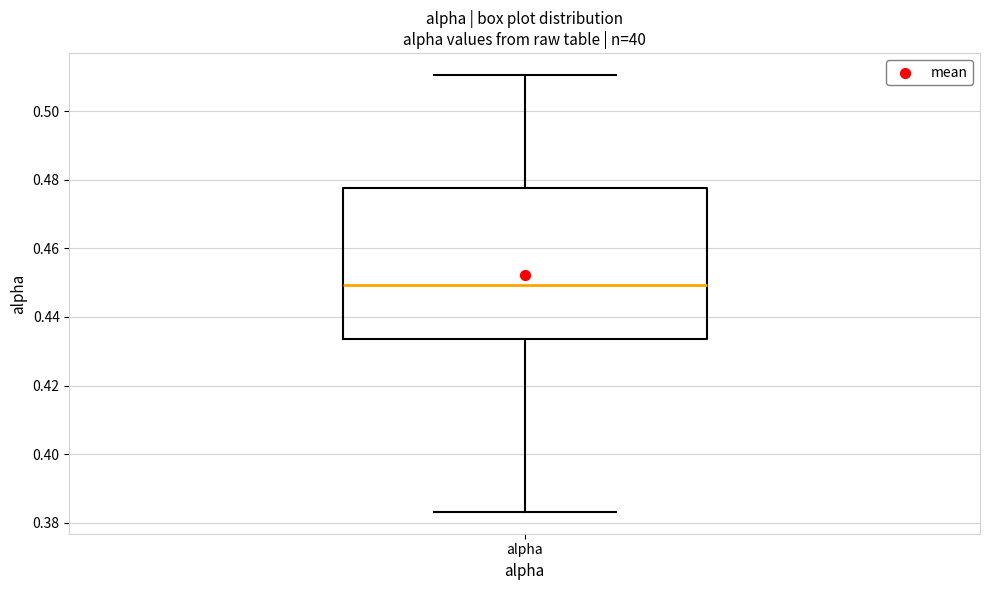

Transcribe this box plot: give where the median line is, the range the box spans, and where the two whiskers end, as read against the y-axis. The values are not printed on the chart, so give them approximately, as read against the axis.

median 0.450, box 0.434 to 0.478, whiskers 0.384 to 0.510